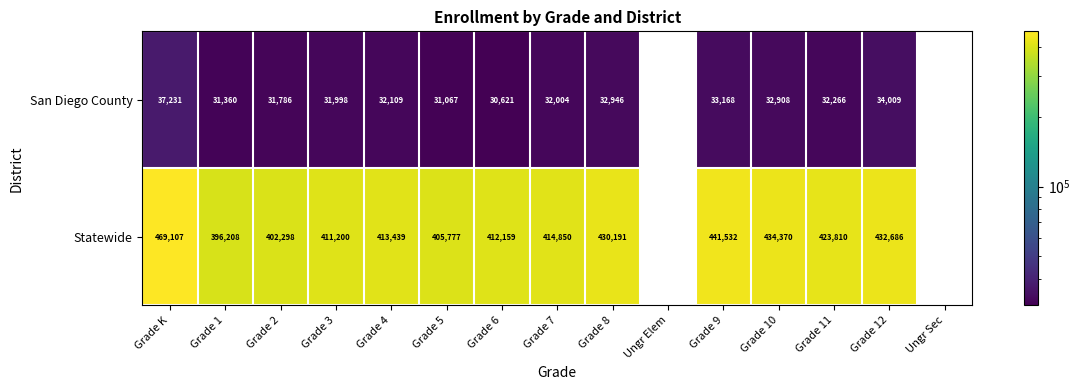

At Grade 5, list the series in order from smallest to largest.

San Diego County, Statewide